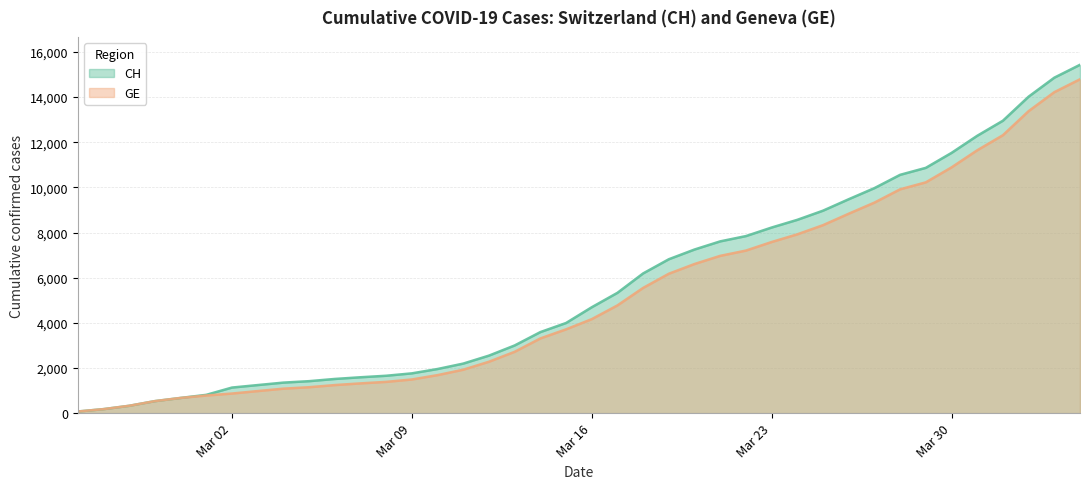

What is the greatest value displayed?

15433